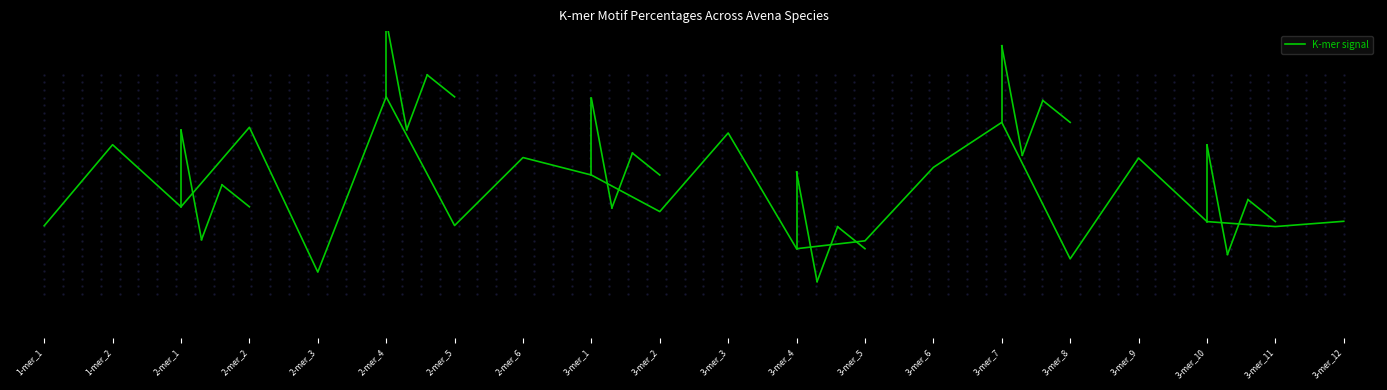

Which label corresponds to the smallest value in the chart?

2-mer_3